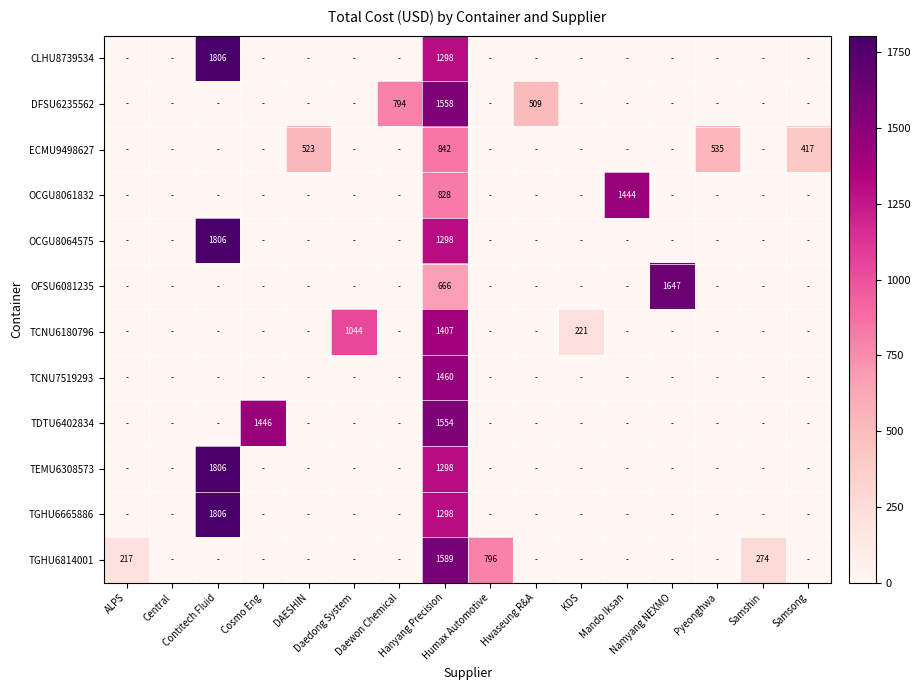

What is the difference between the second highest and second lowest values in the DFSU6235562 series?

793.5